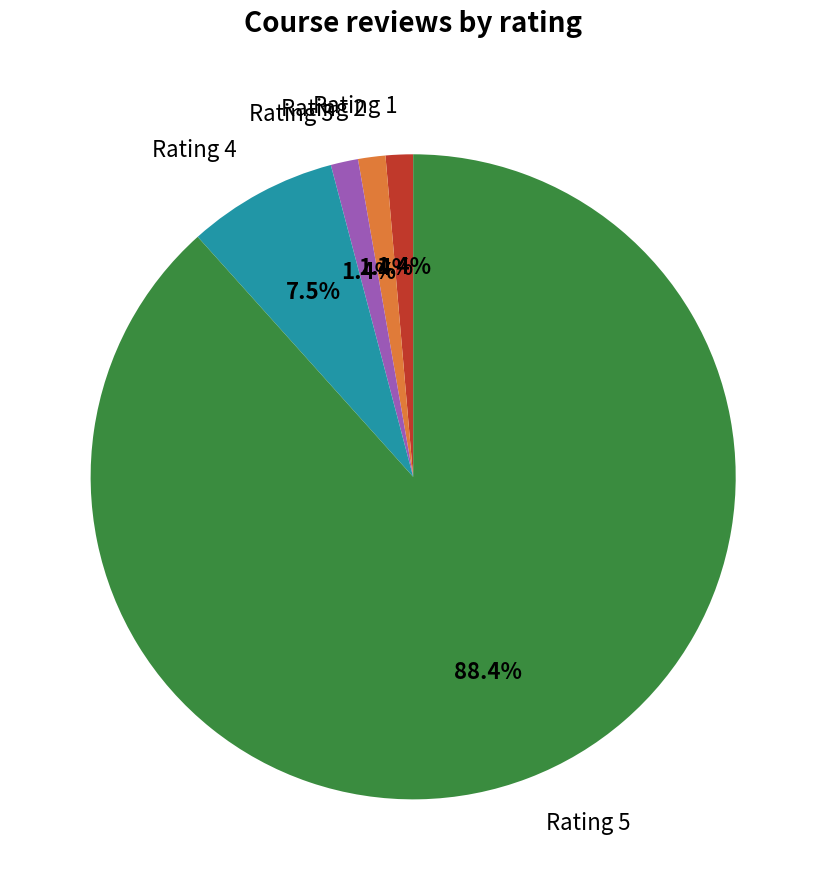

Which has a higher value, Rating 2 or Rating 5?

Rating 5